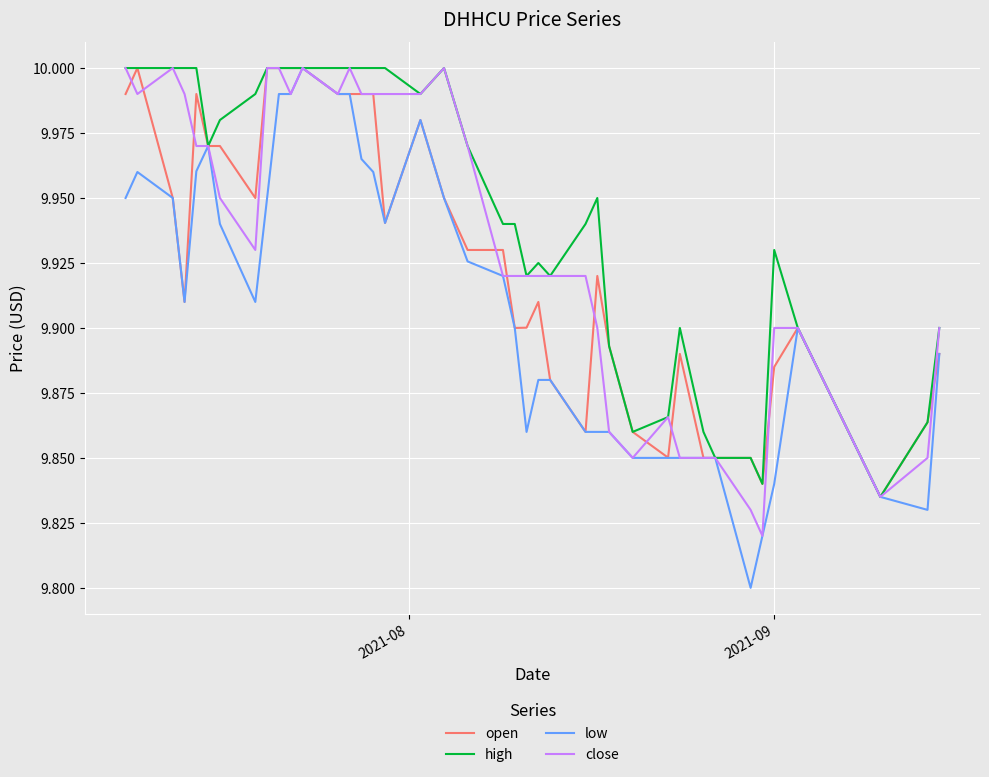

List the series in order of their overall mean, highest first.

high, close, open, low